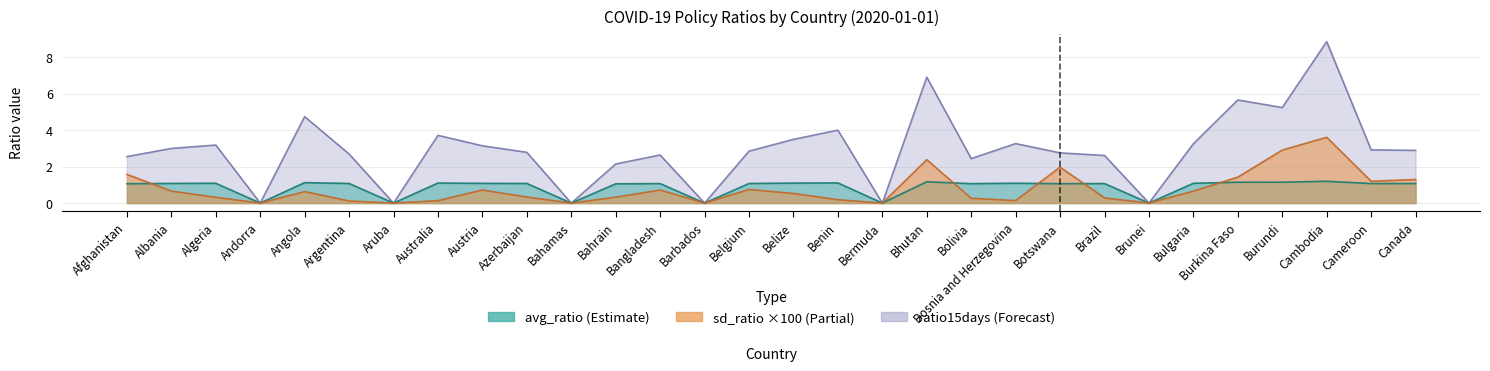

What are all the series names shown in the legend?

avg_ratio, sd_ratio, ratio15days